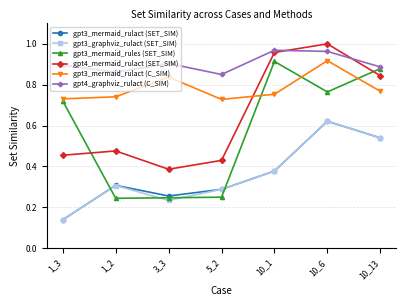

The gpt3_mermaid_rulact (SET_SIM) series shows 1.1 at 10_6. True or false?

False